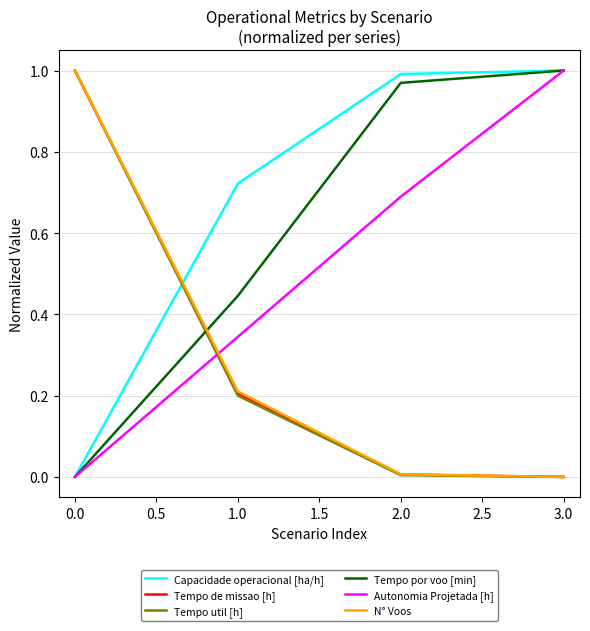

True or false: Tempo de missao [h] and Capacidade operacional [ha/h] cross at least once.

True